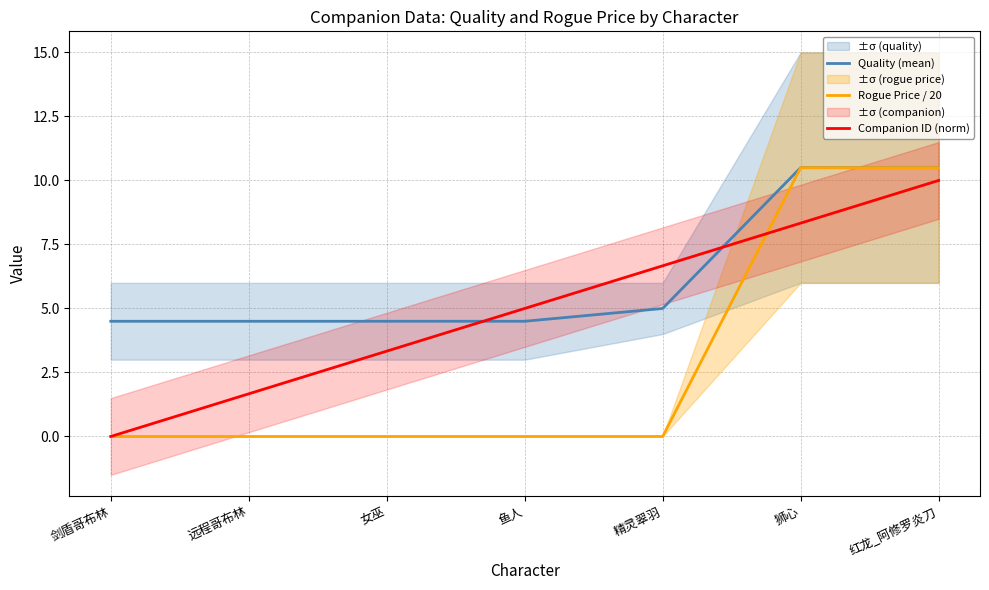

The value of Companion ID (norm) at 女巫 is 2.0. True or false?

False